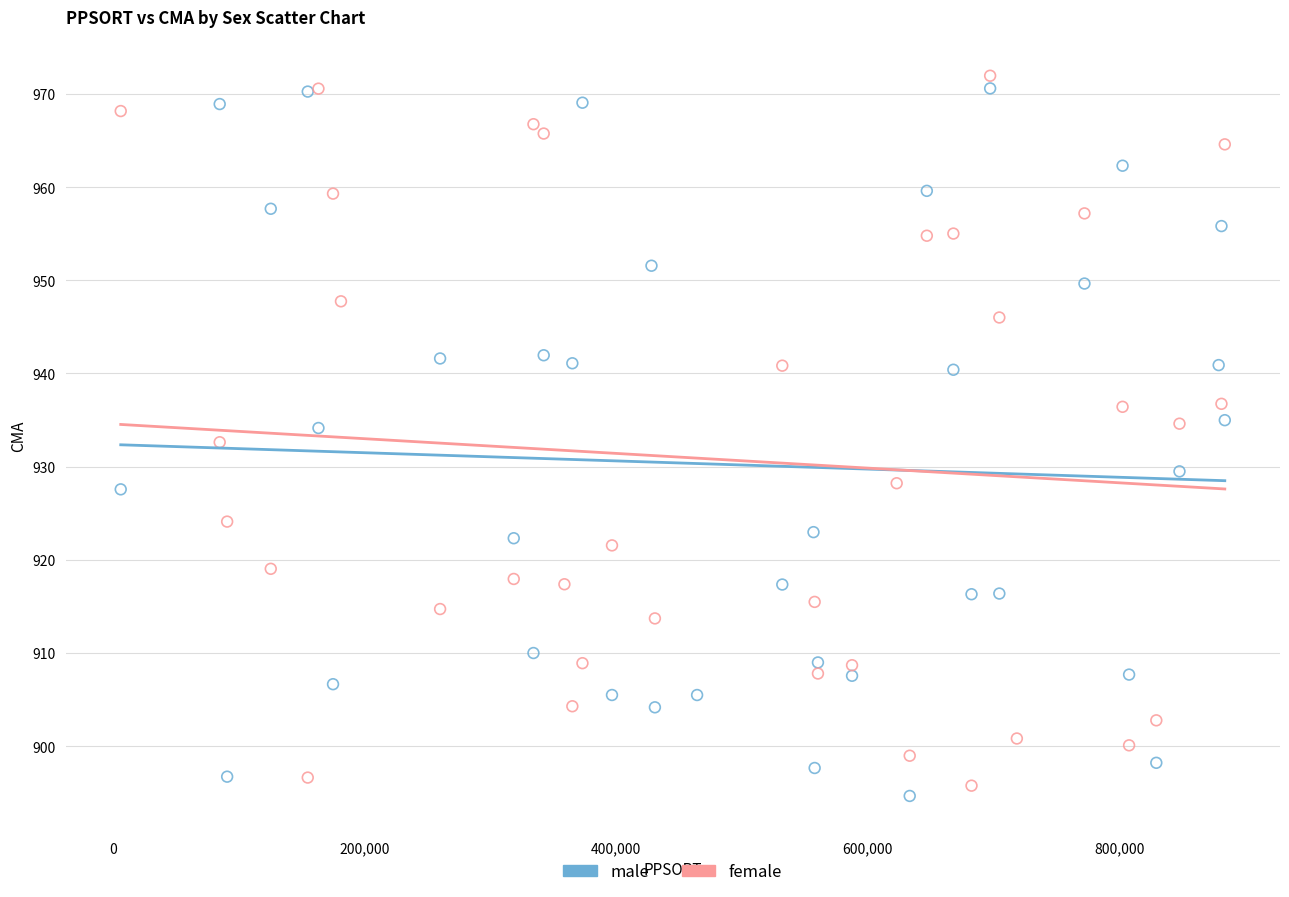

What are all the series names shown in the legend?

male, female